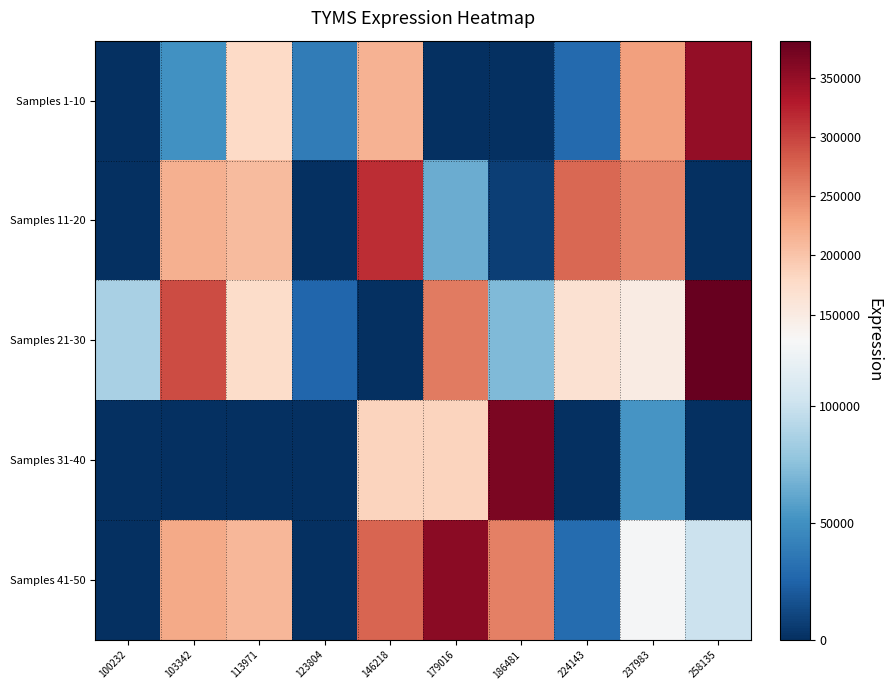

Reading right to left, extract all data points from this chart.

Samples 1-10: 258135=351349	237983=231797	224143=28659	186481=0	179016=0	146218=216294	123804=38907	113971=179120	103342=50268	100232=0
Samples 11-20: 258135=0	237983=251263	224143=274024	186481=7277	179016=64481	146218=314590	123804=0	113971=208341	103342=218516	100232=0
Samples 21-30: 258135=381649	237983=149180	224143=167311	186481=71788	179016=259618	146218=0	123804=26228	113971=174298	103342=293047	100232=86391
Samples 31-40: 258135=0	237983=52939	224143=0	186481=366889	179016=185306	146218=185389	123804=0	113971=0	103342=0	100232=0
Samples 41-50: 258135=101049	237983=127116	224143=29547	186481=255327	179016=357798	146218=275064	123804=0	113971=211850	103342=223505	100232=0